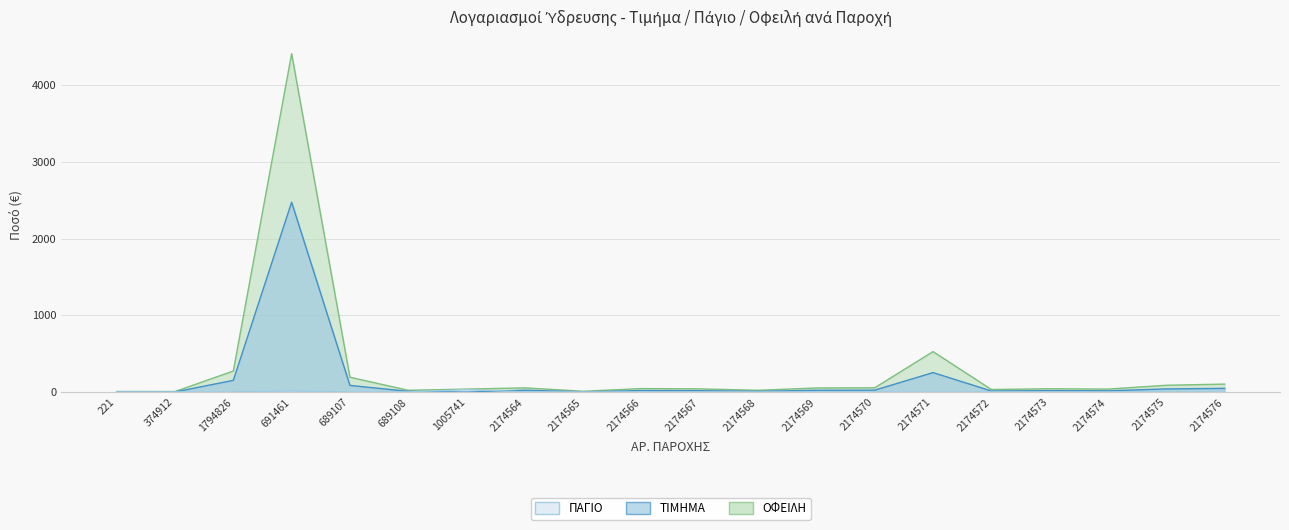

What is the difference between the ΟΦΕΙΛΗ values at 2174575 and 374912?

82.0